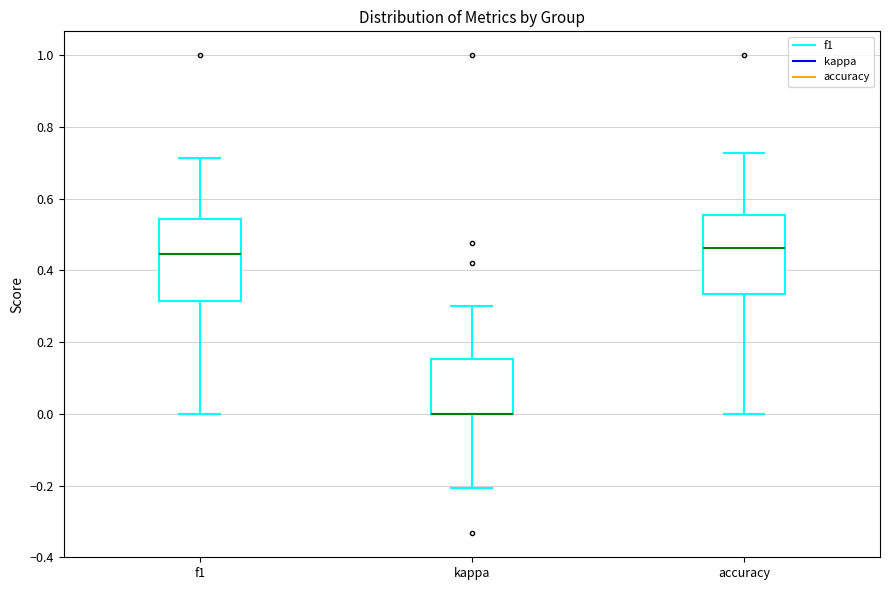

Where does the upper whisker of the box for f1 end on the y-axis? The values are not printed on the chart, so give them approximately, as read against the axis.

0.72